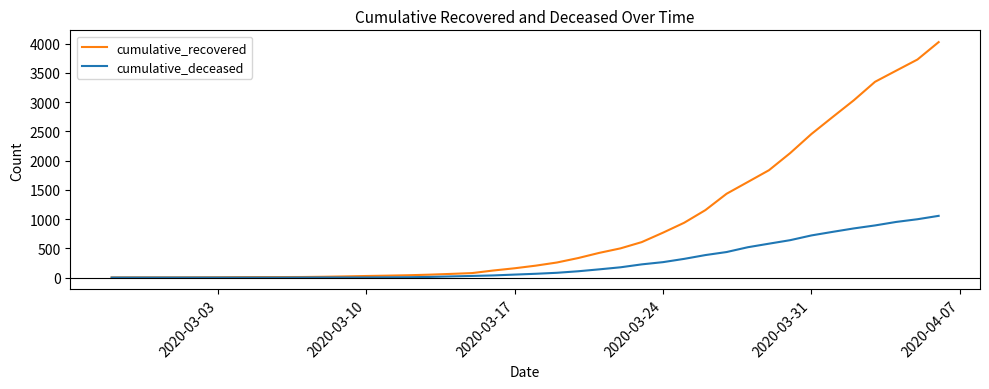

Rank the series by their average value, from lowest to highest.

cumulative_deceased, cumulative_recovered